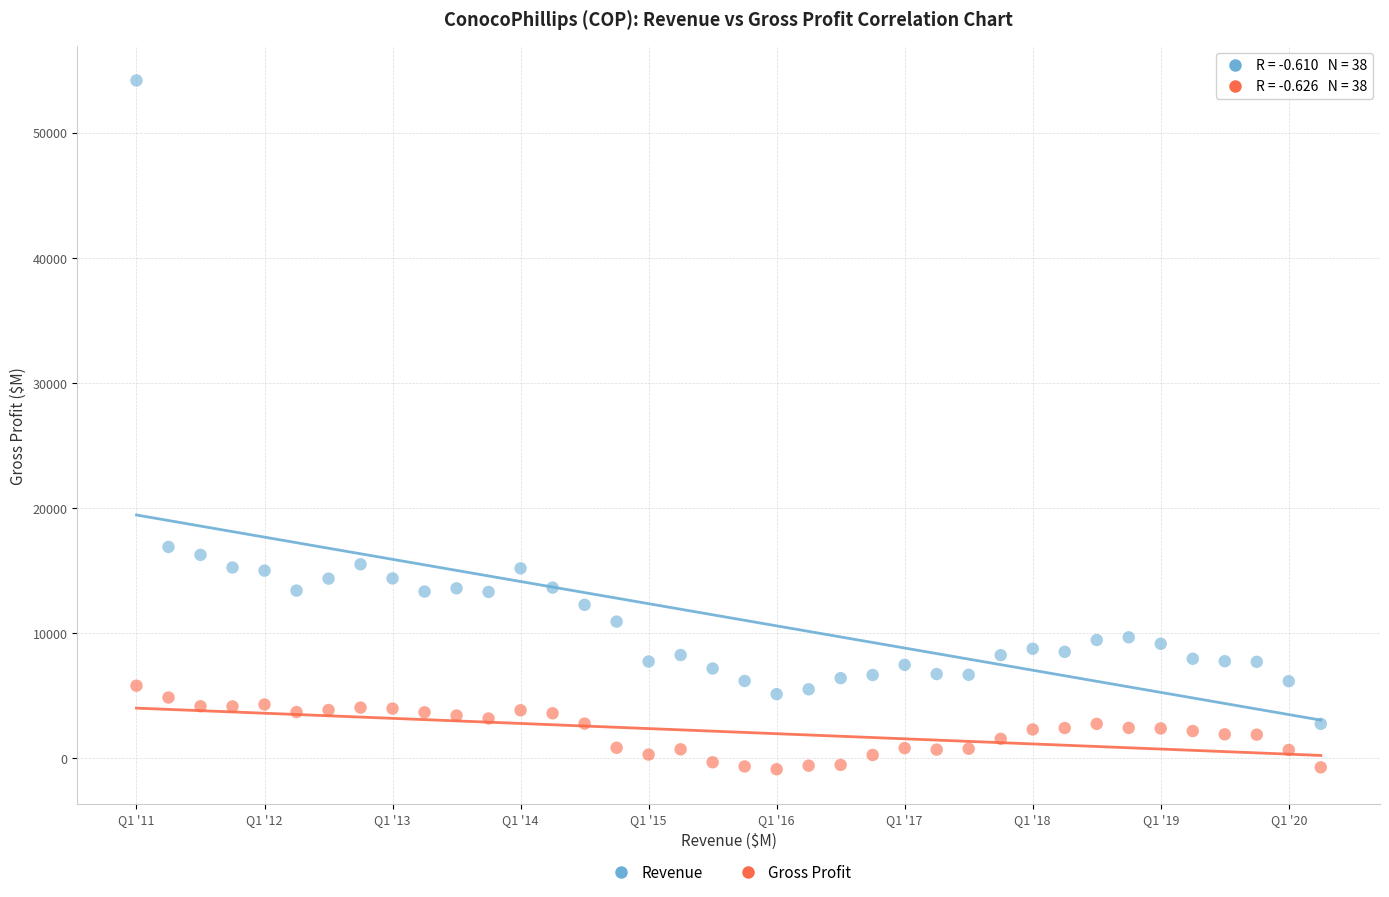

Which series reaches the minimum Y coordinate?

Gross Profit